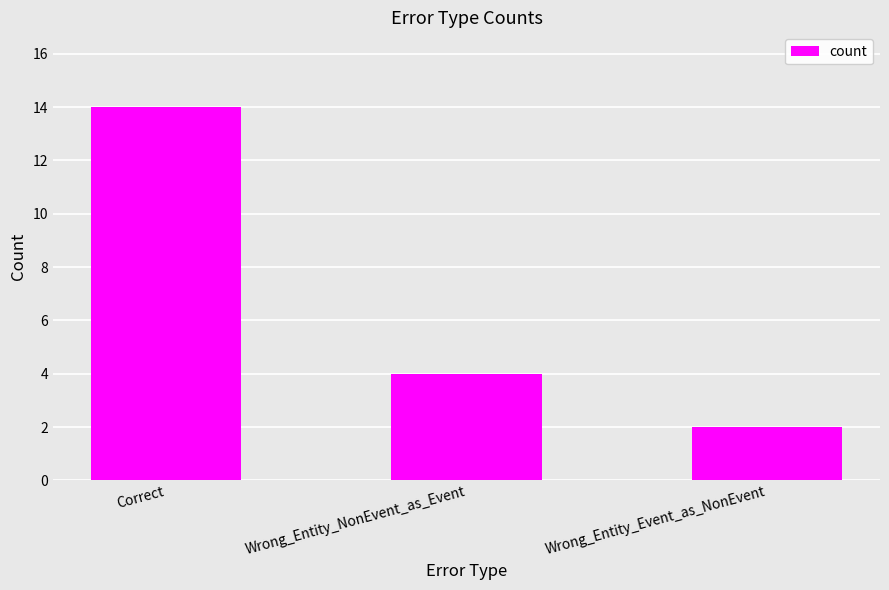

The value at Wrong_Entity_NonEvent_as_Event is 7. True or false?

False